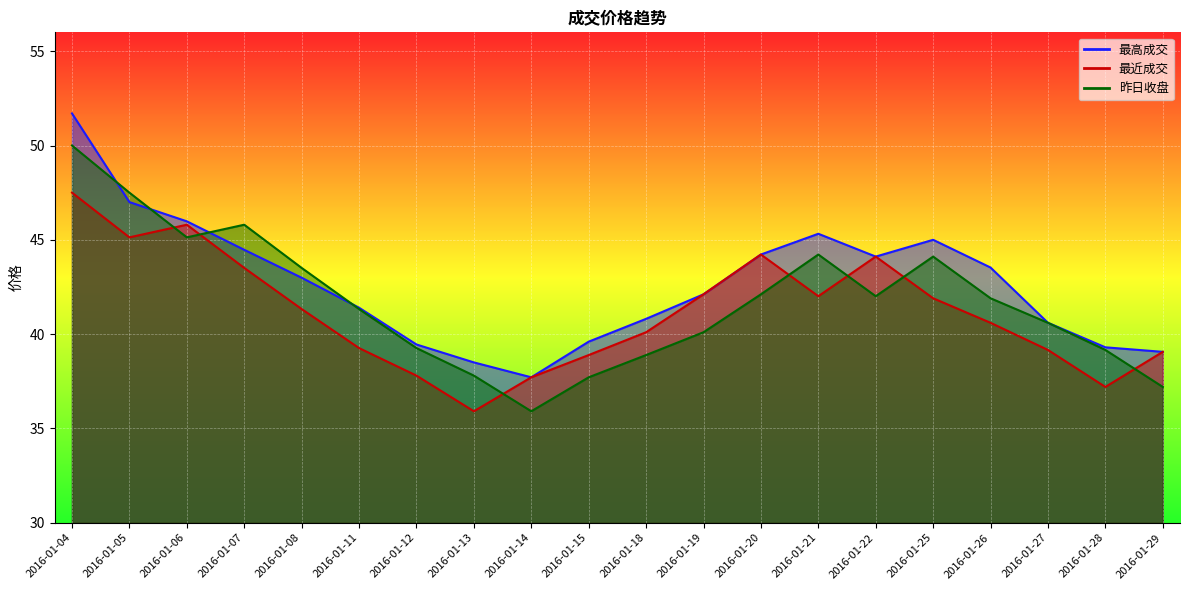

What is the spread (max minus min) of values at 2016-01-14?

1.8